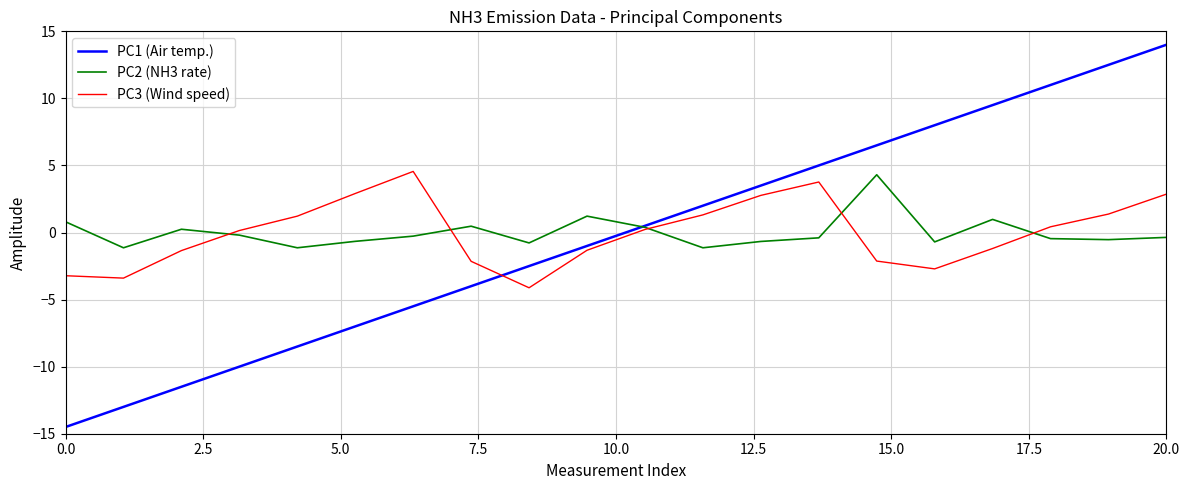

Which series has the largest range (max minus min)?

PC1 (Air temp.)